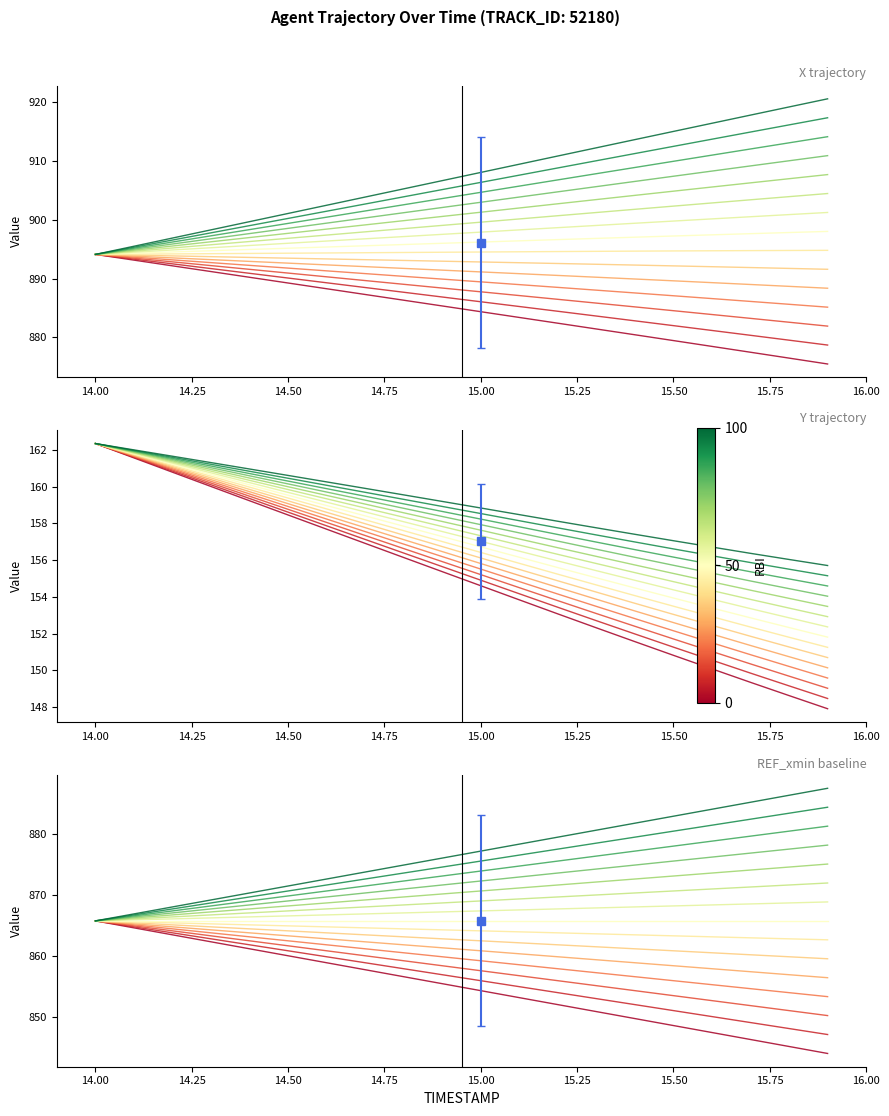

Count the number of data series in this chart.

3